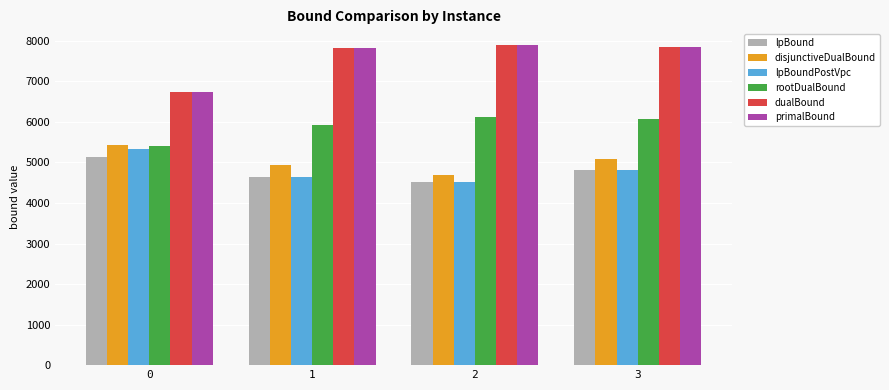

At which label is rootDualBound closest to 5761?

1